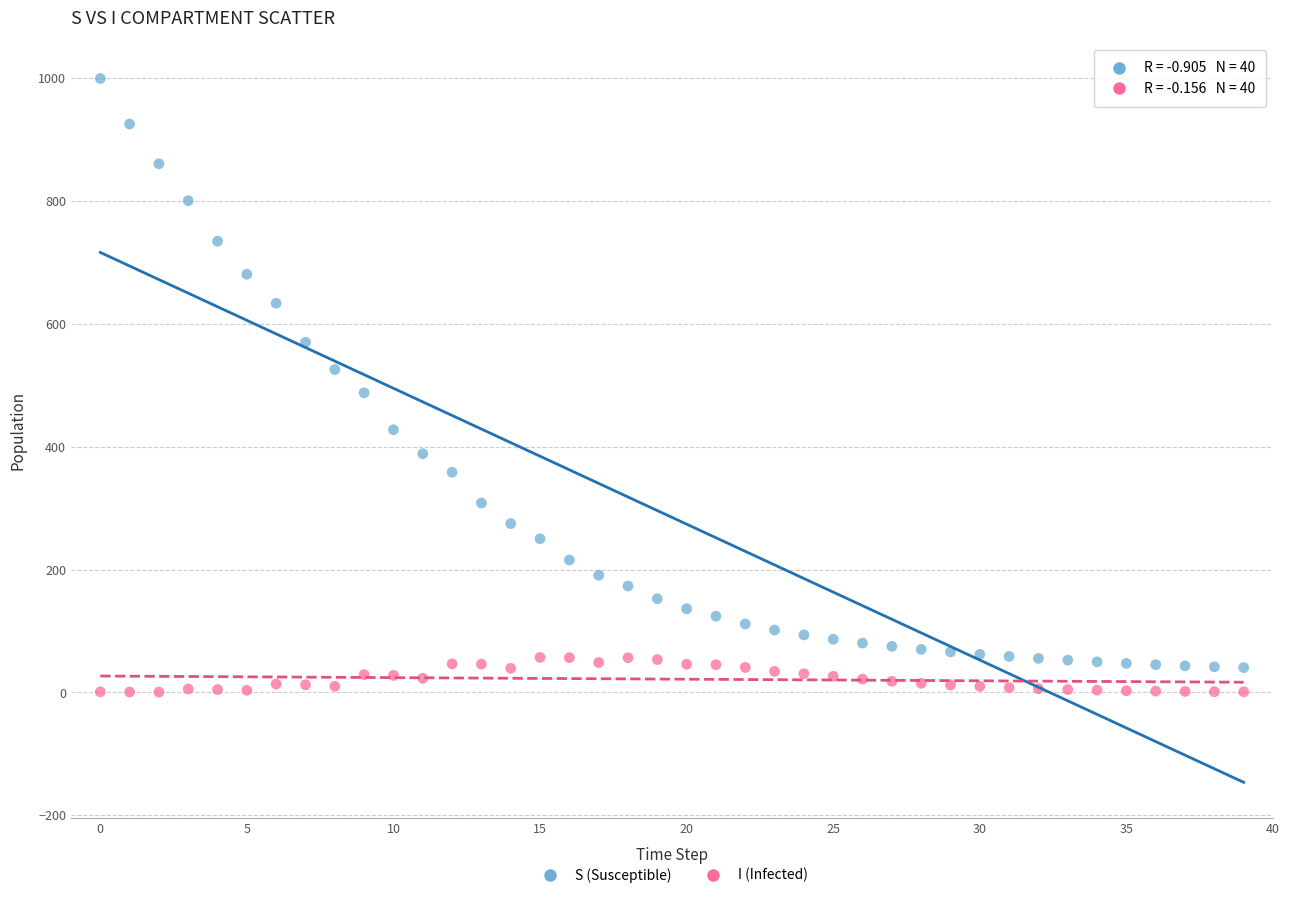

Which series has the widest spread of Y values?

S (Susceptible)